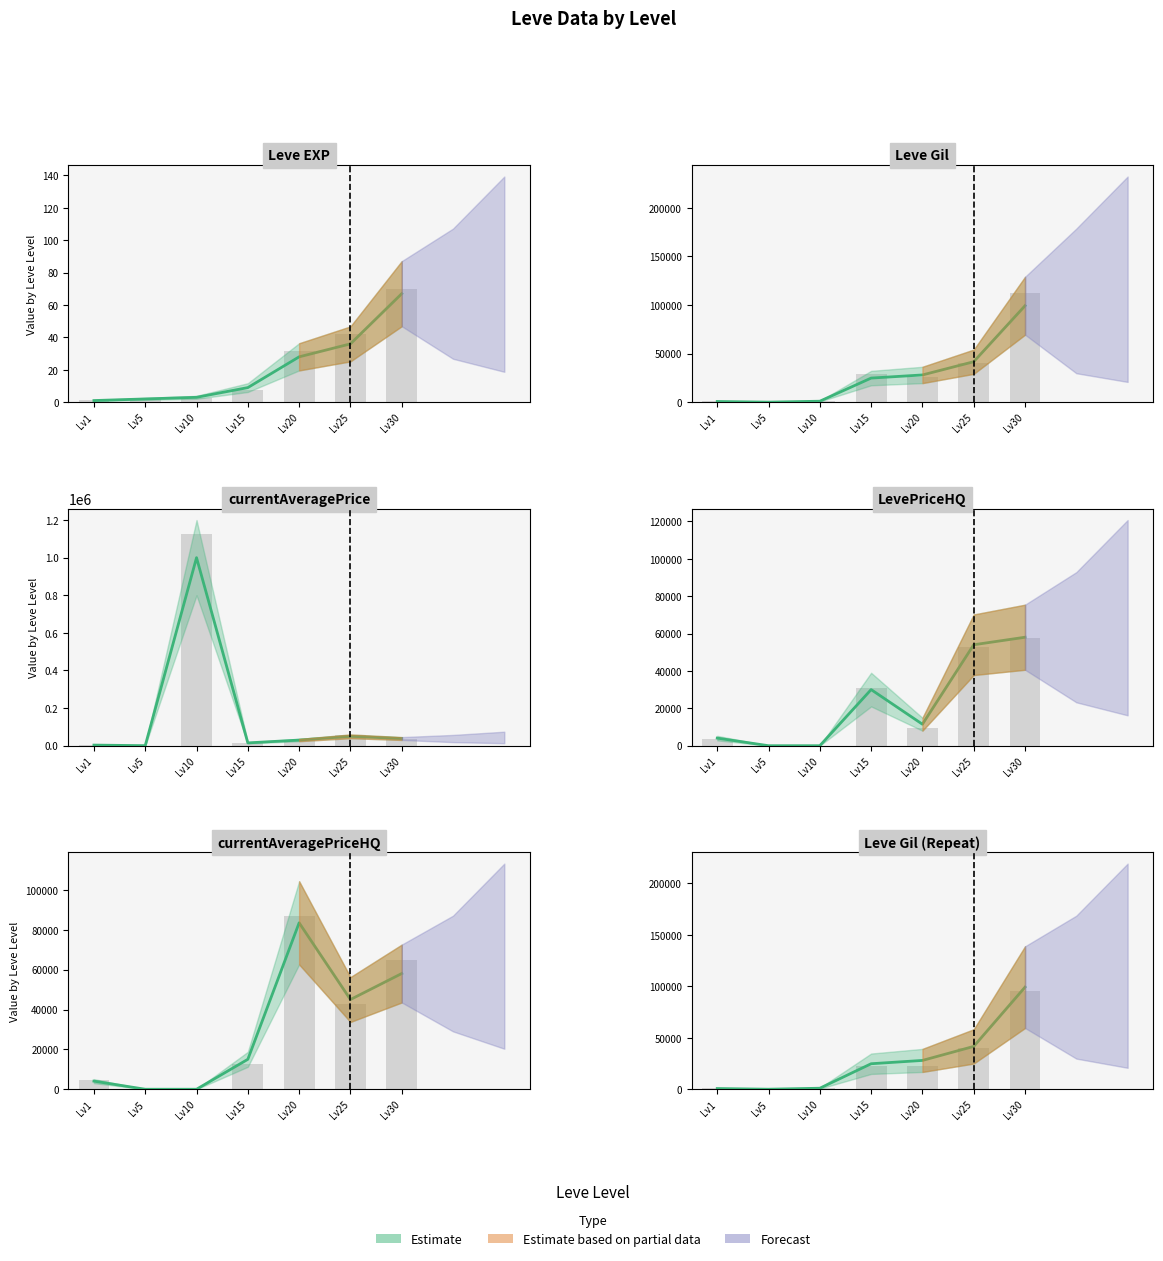

Does the chart contain any negative values?

No